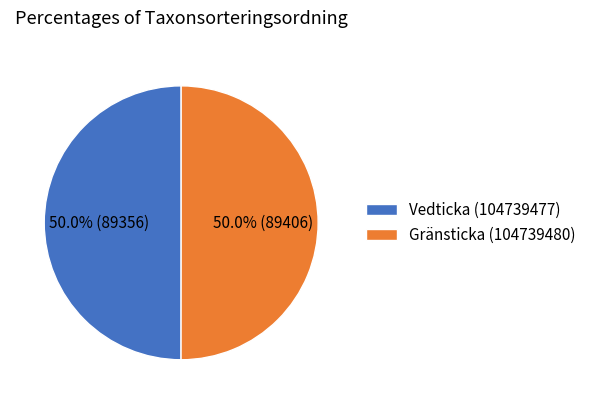

The Vedticka (104739477) slice represents 56% of the pie. True or false?

False